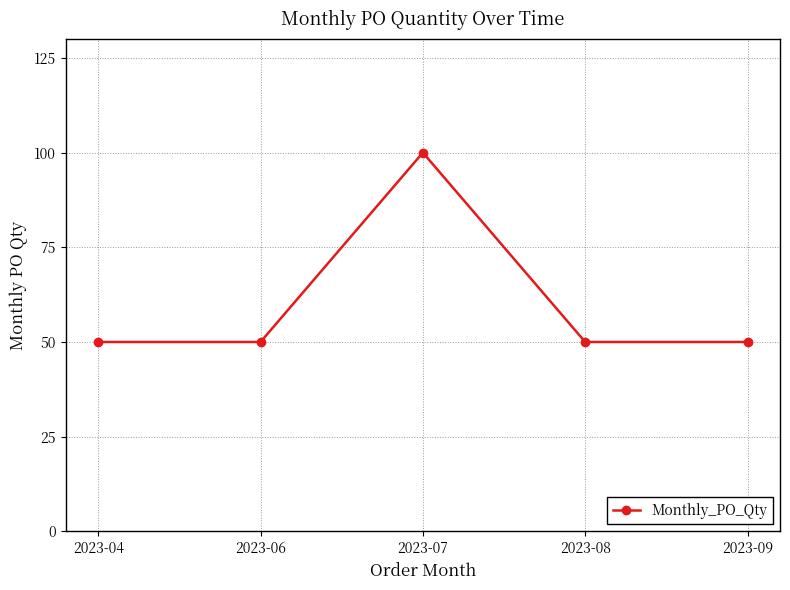

Does the chart have visible grid lines?

Yes